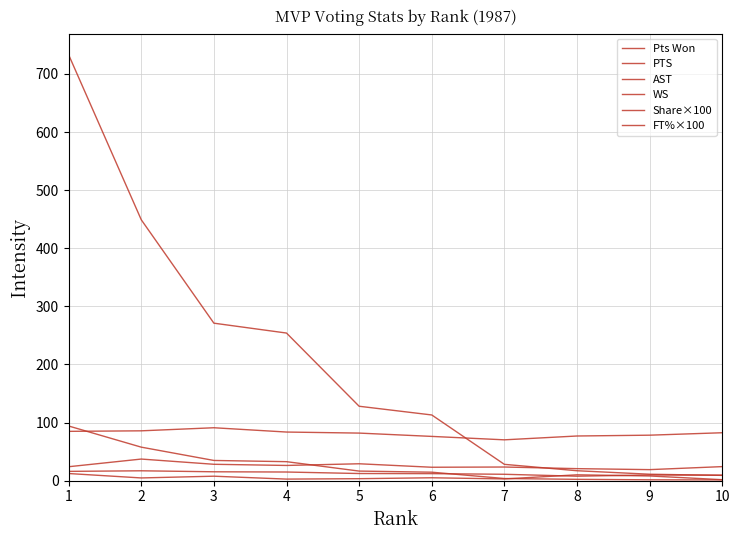

List the series in order of their peak value, highest first.

Pts Won, Share×100, FT%×100, PTS, WS, AST